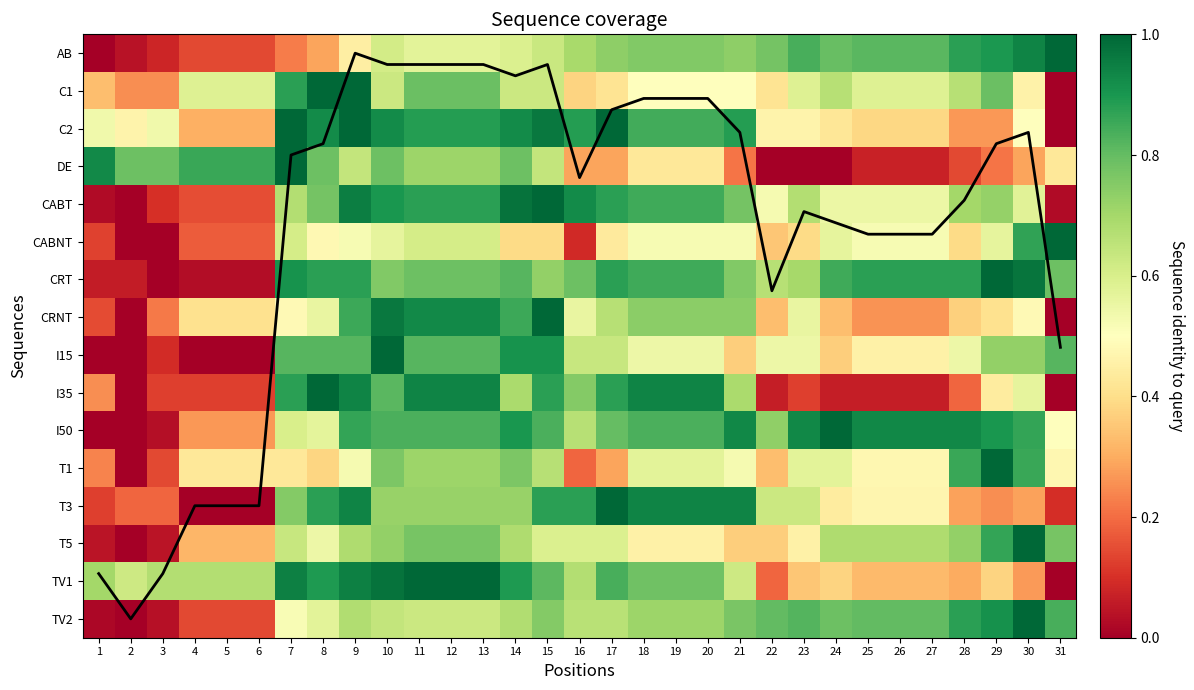

What value does the TV2 series have at 9?

0.7